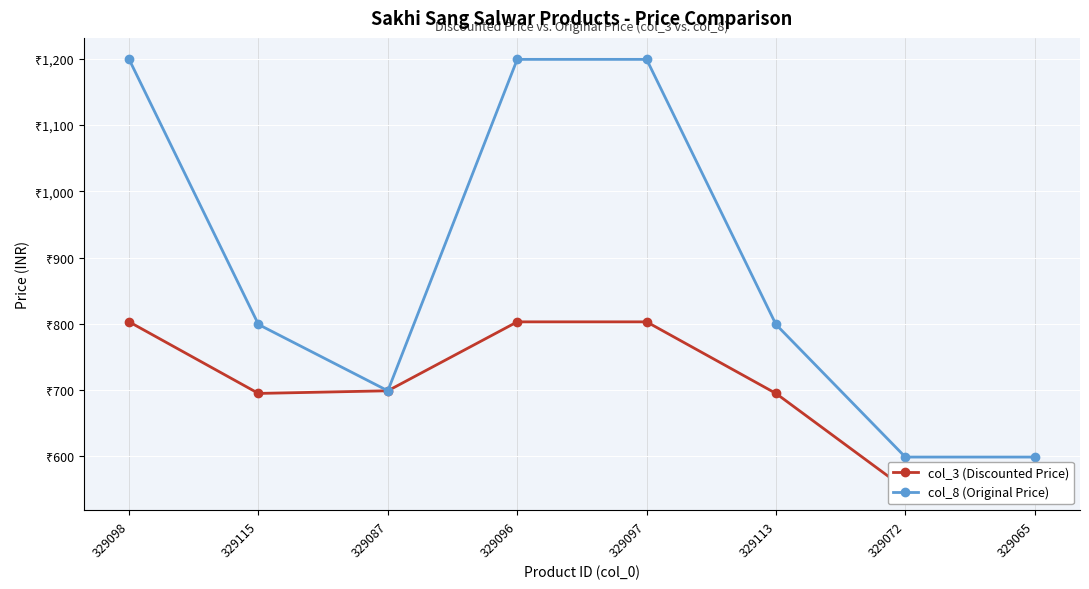

True or false: col_3 (Discounted Price) and col_8 (Original Price) cross at least once.

False